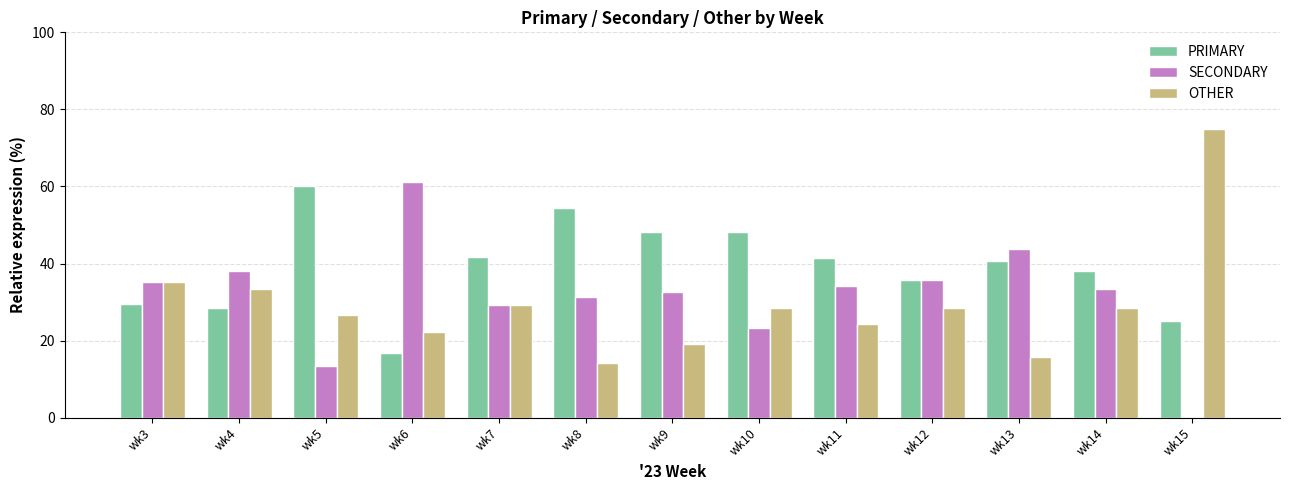

Which label corresponds to the largest value in the chart?

wk15